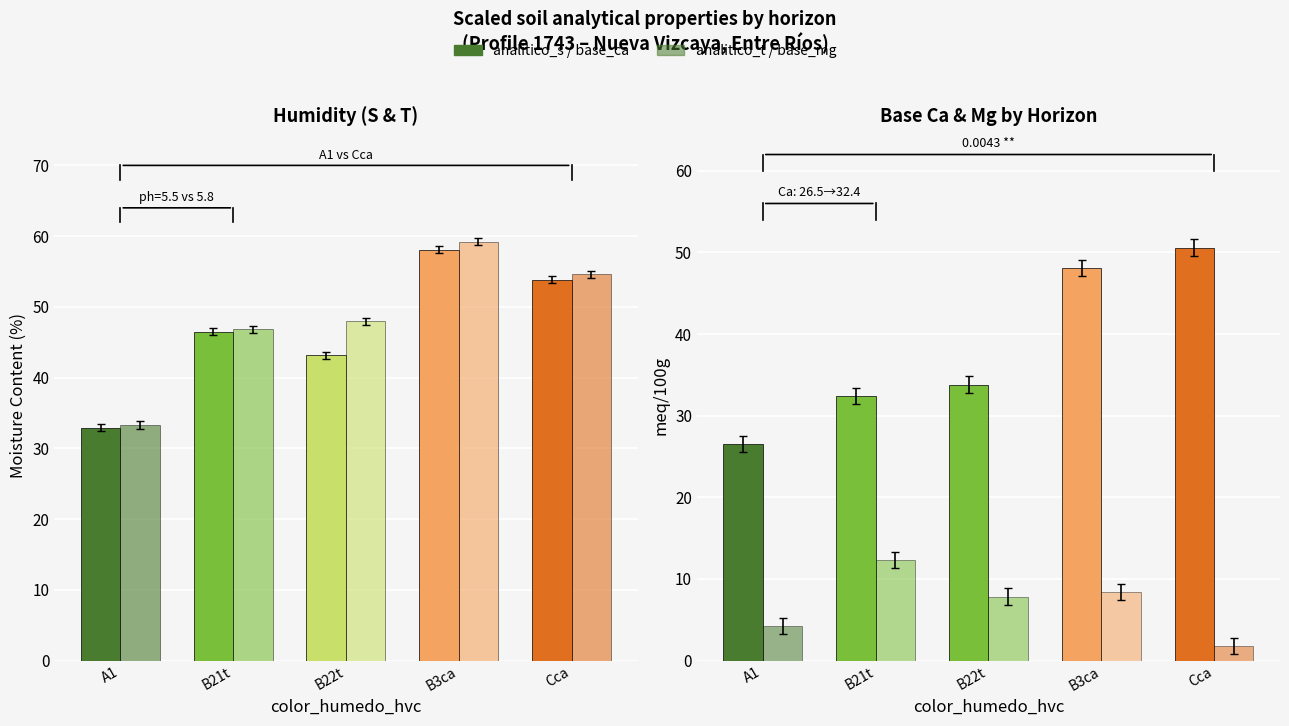

The analitico_base_mg series shows 1.0 at Cca. True or false?

False